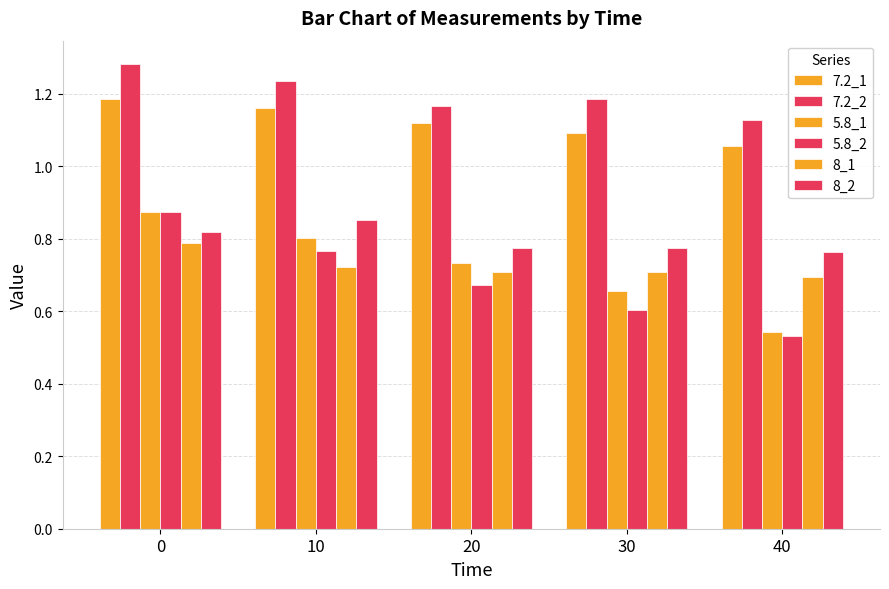

Does the chart contain stacked bars?

No